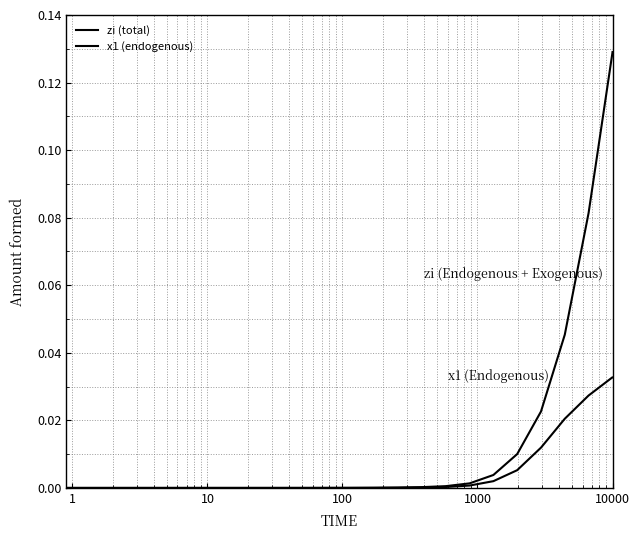

Count the number of data series in this chart.

2